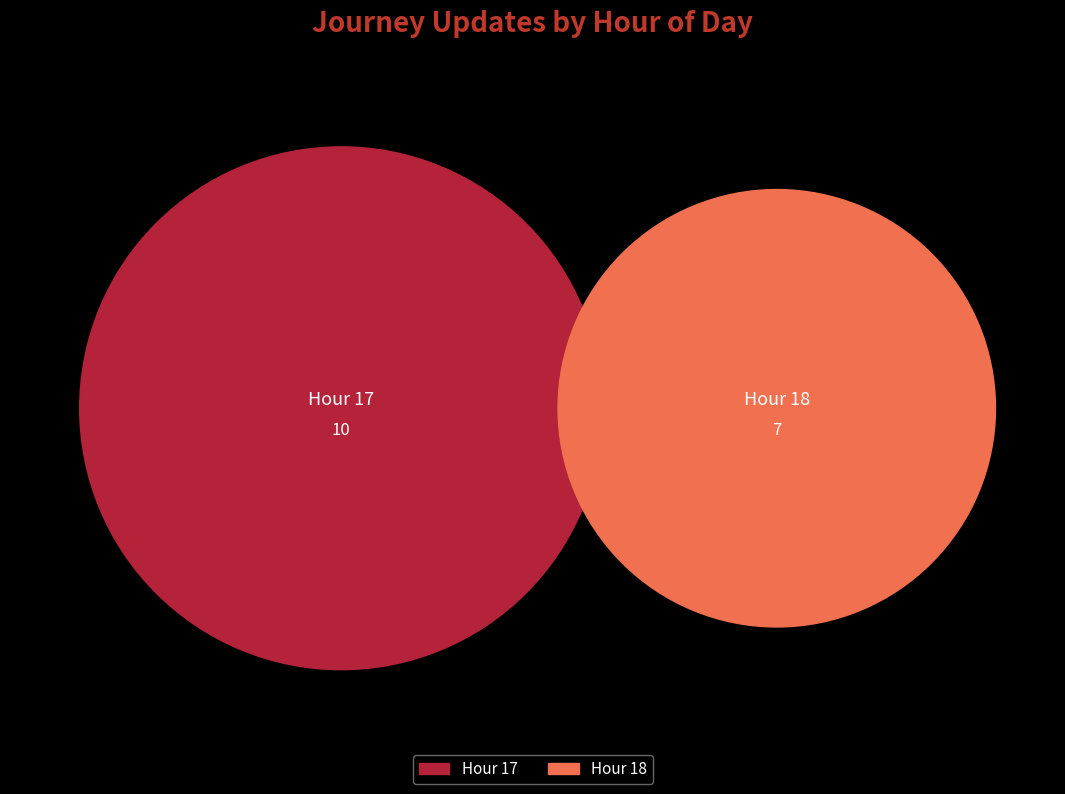

Between 17 and 18, which is larger?

17